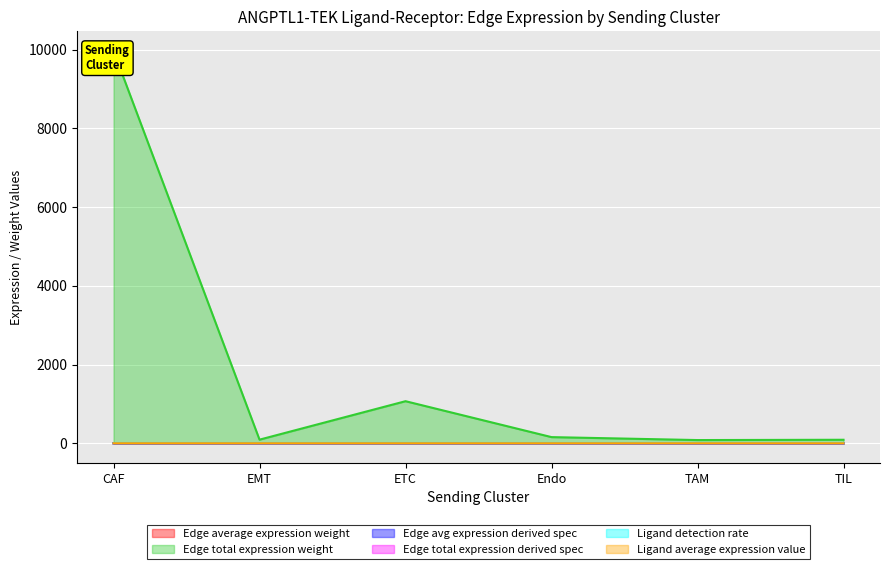

What is the sum of all Ligand detection rate values?

0.1